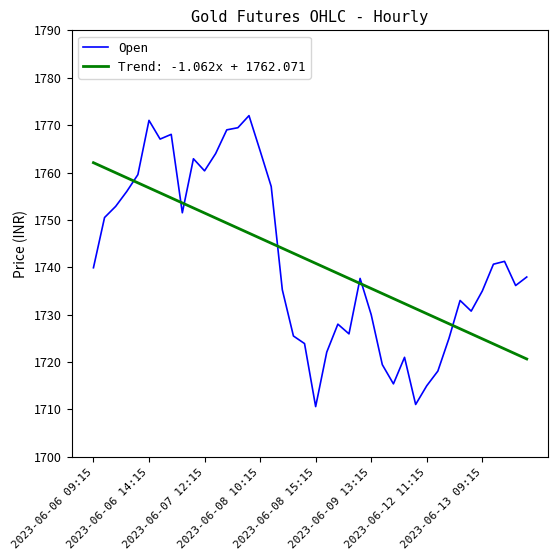

What is the difference between the maximum and minimum values in the Open series?

61.4